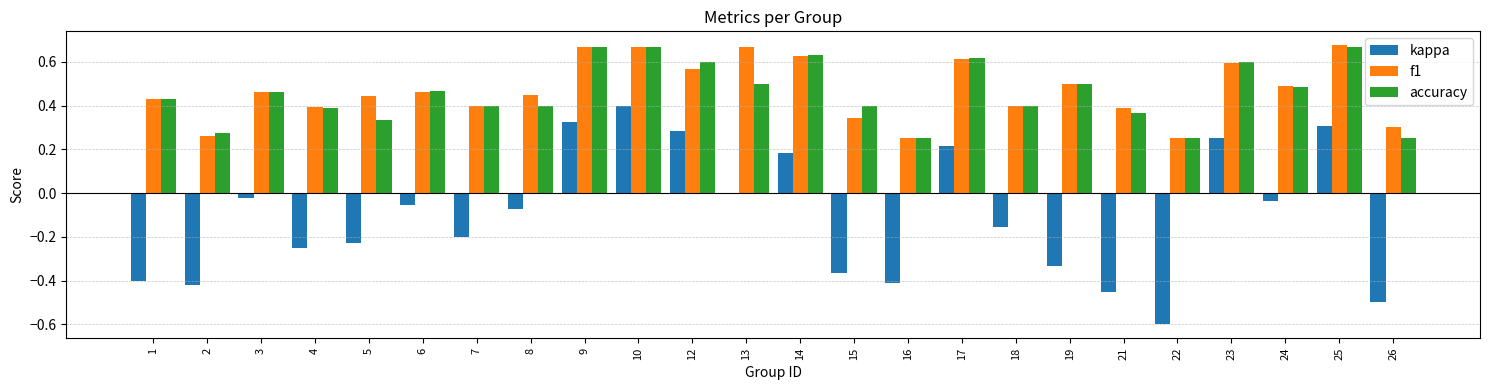

Does the chart contain stacked bars?

No